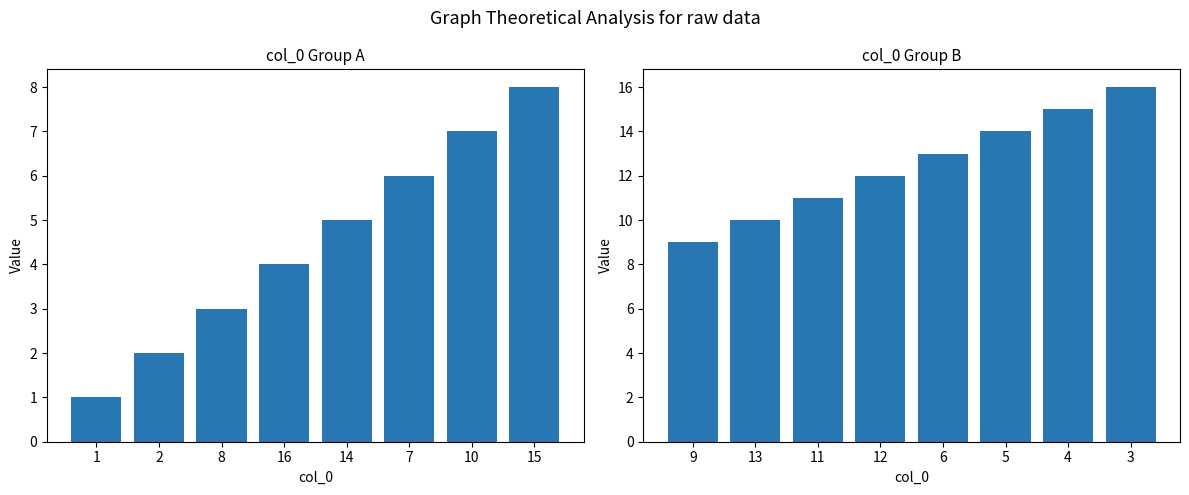

What is the average value?

12